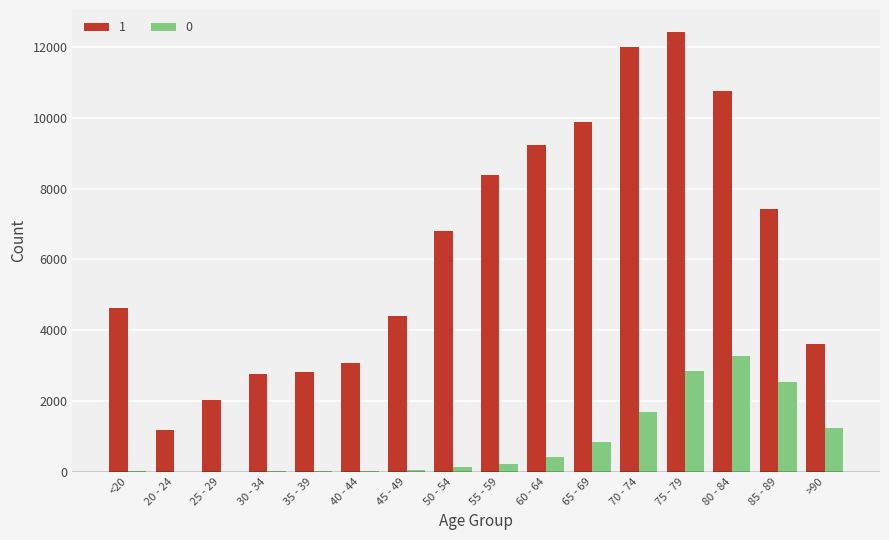

Is the value of 1 at <20 greater than the value of 0 at 80 - 84?

Yes